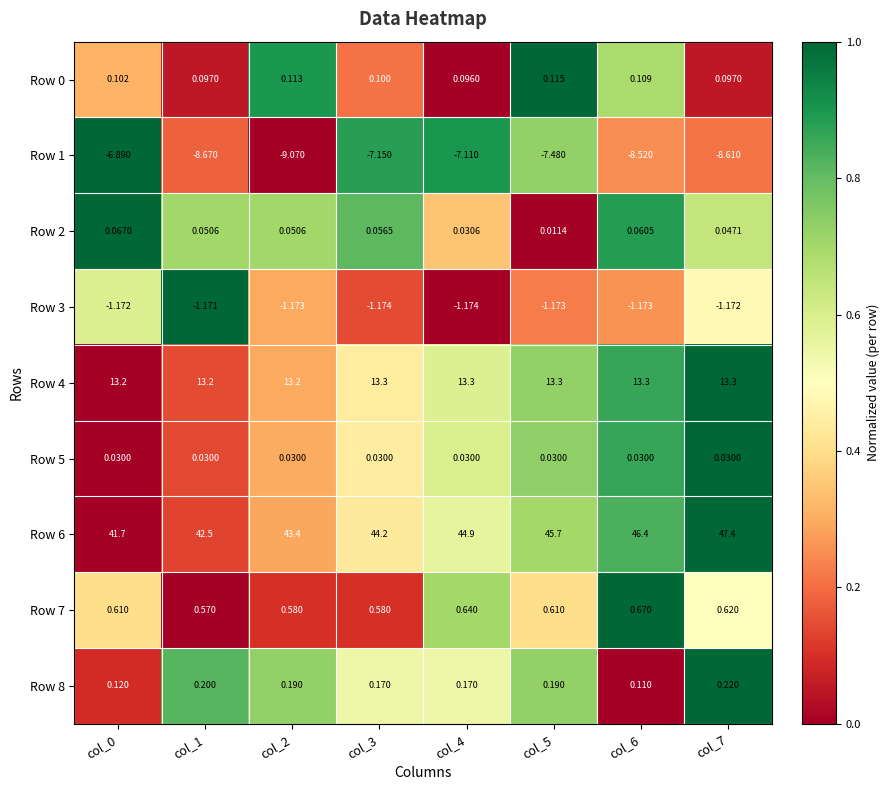

Is the value of Row 8 at col_5 greater than the value of Row 4 at col_7?

No